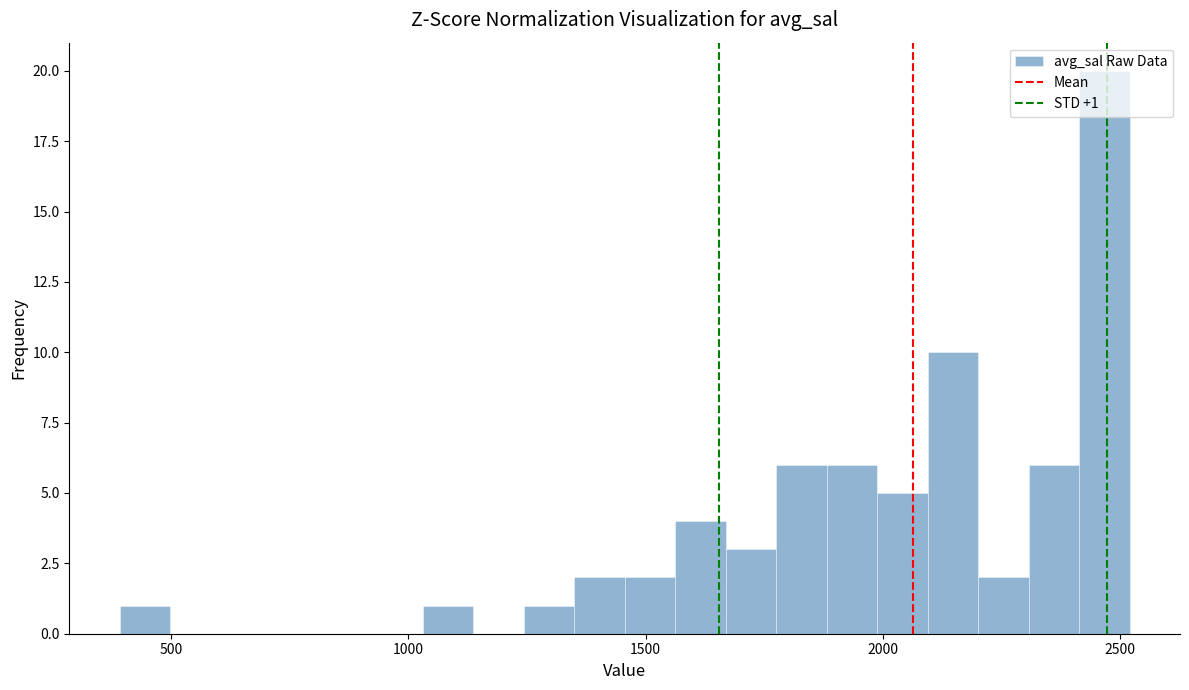

Read against the x-axis, roughly where is the centre of the tallest bar?

2450